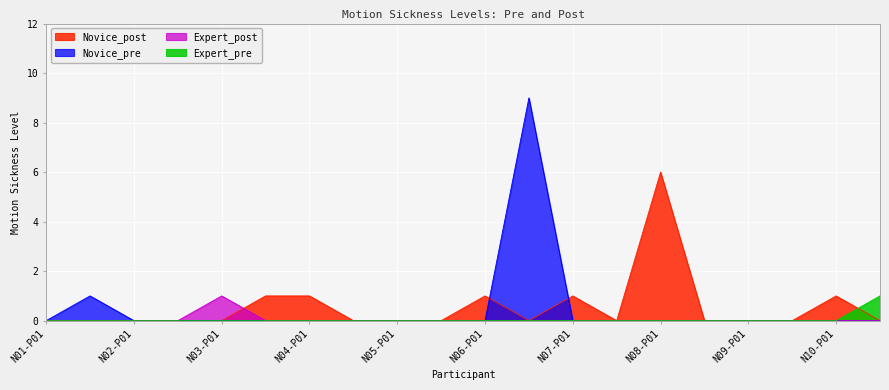

What is the label of the 13th point from the right?

N04-P02